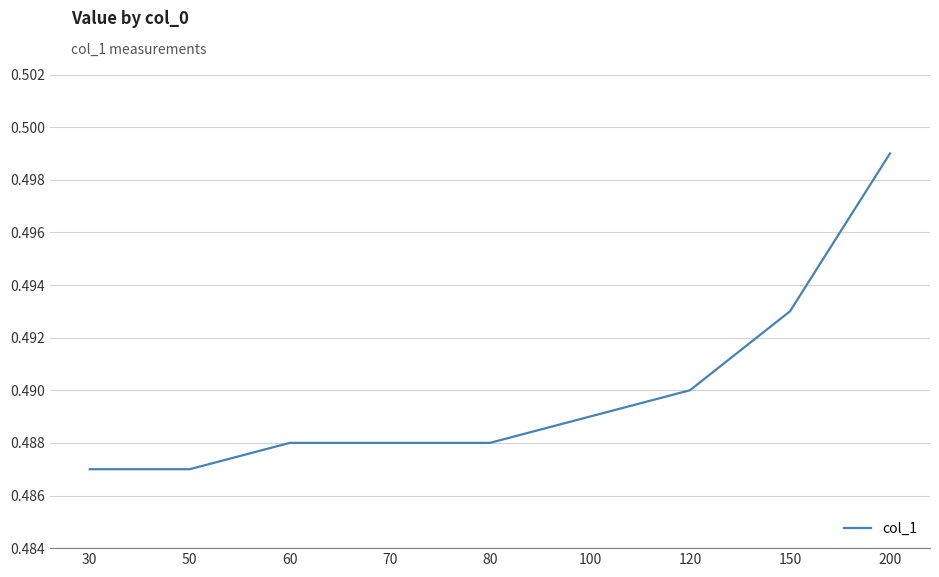

Is this an area chart (filled region under the line)?

No